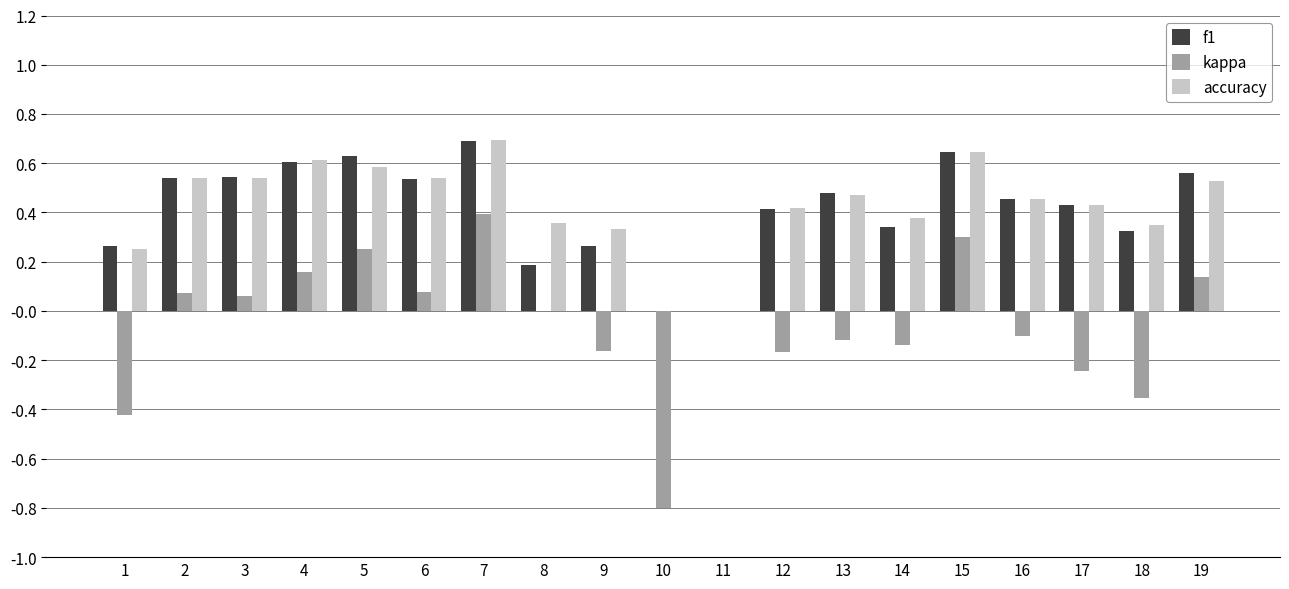

Is the value of kappa at 17 greater than the value of accuracy at 19?

No